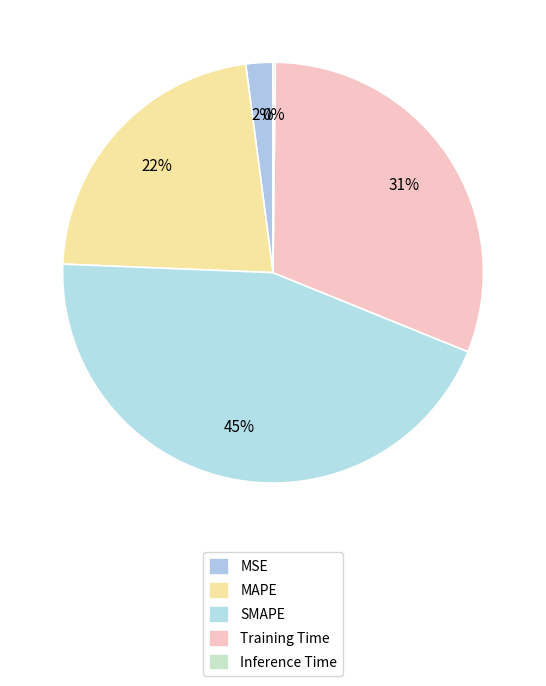

To the nearest percent, what is the average slice percentage?

20%